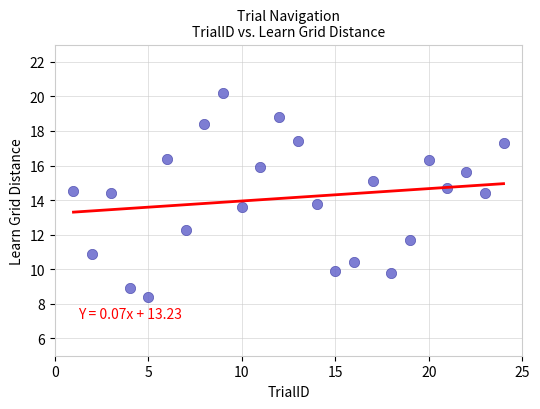

What Y value in the scatter plot is closest to 14?

13.8